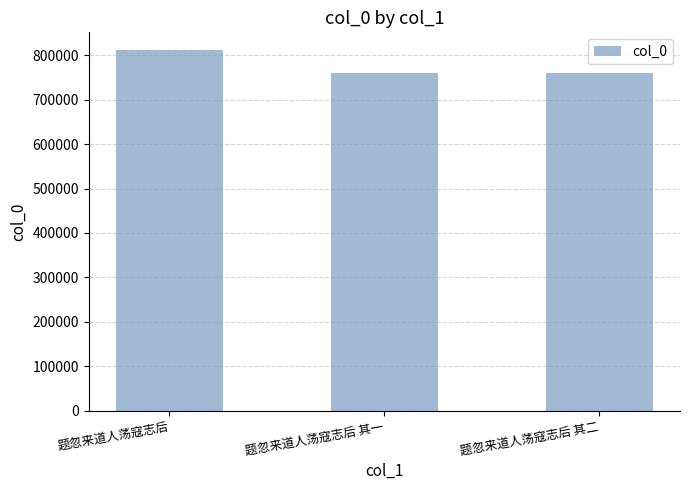

Read the value at 题忽来道人荡寇志后.

811405